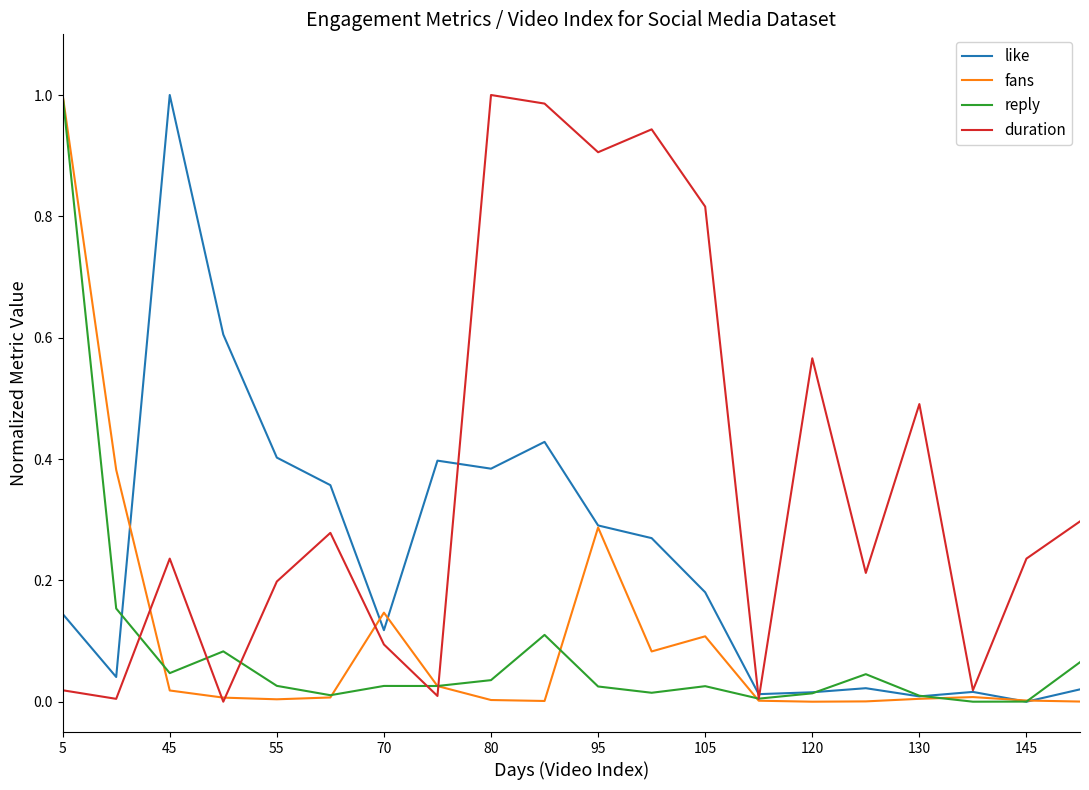

Which series has the largest total across all categories?

duration